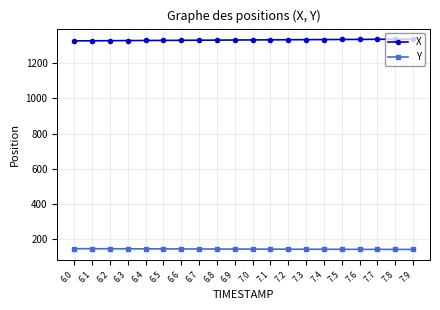

True or false: Y and X cross at least once.

False